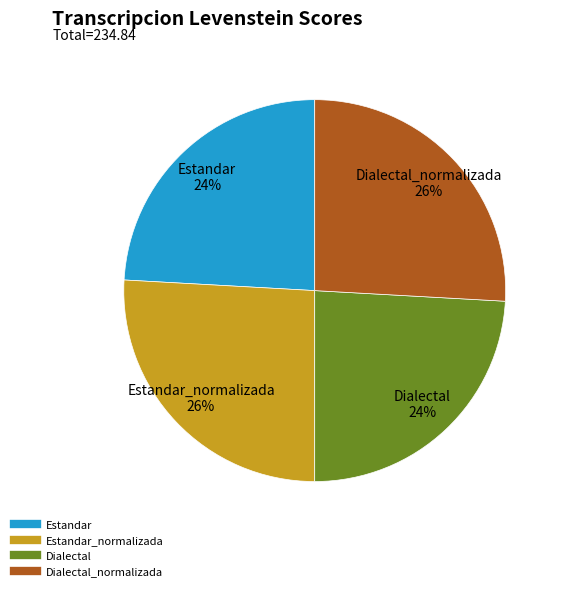

To the nearest percent, what is the average slice percentage?

25%